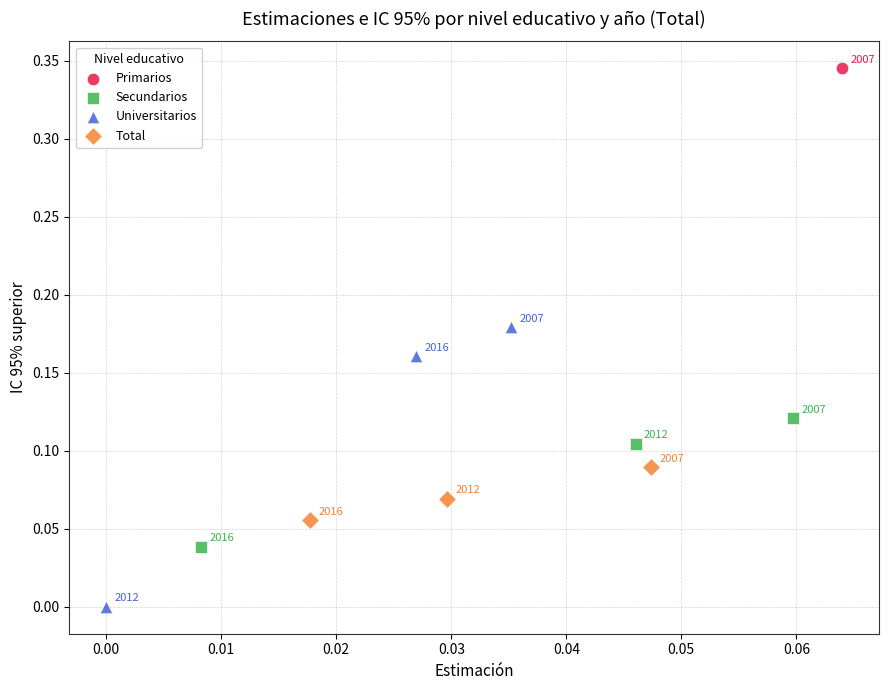

What are all the series names shown in the legend?

Primarios, Secundarios, Universitarios, Total